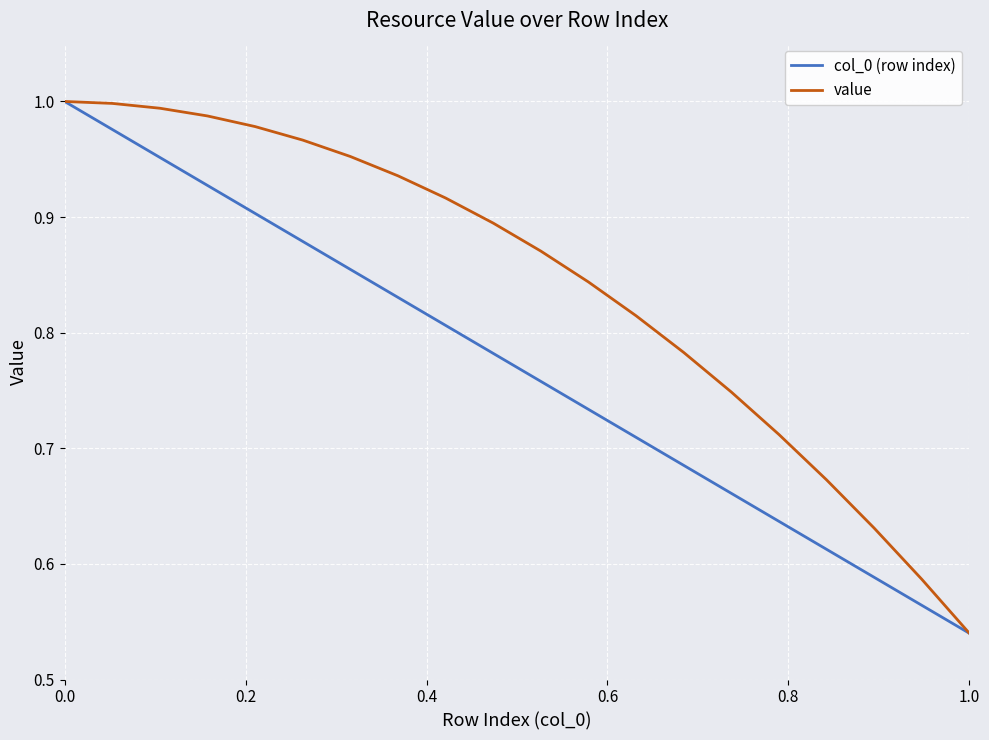

List the series in order of their overall mean, highest first.

value, col_0 (row index)